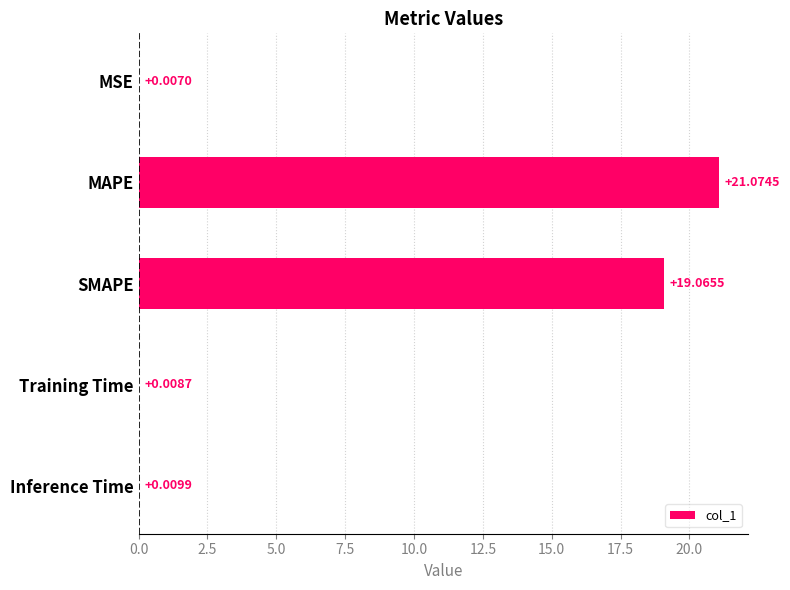

Where is the data nearest to the value 10?

SMAPE